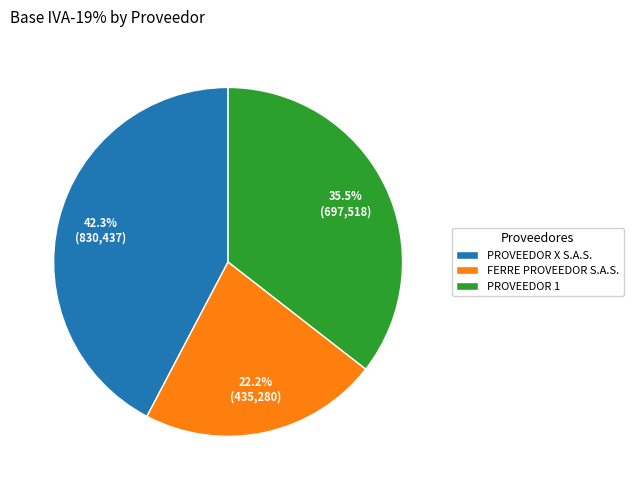

Do PROVEEDOR 1 and PROVEEDOR X S.A.S. together represent more than half of the pie?

Yes